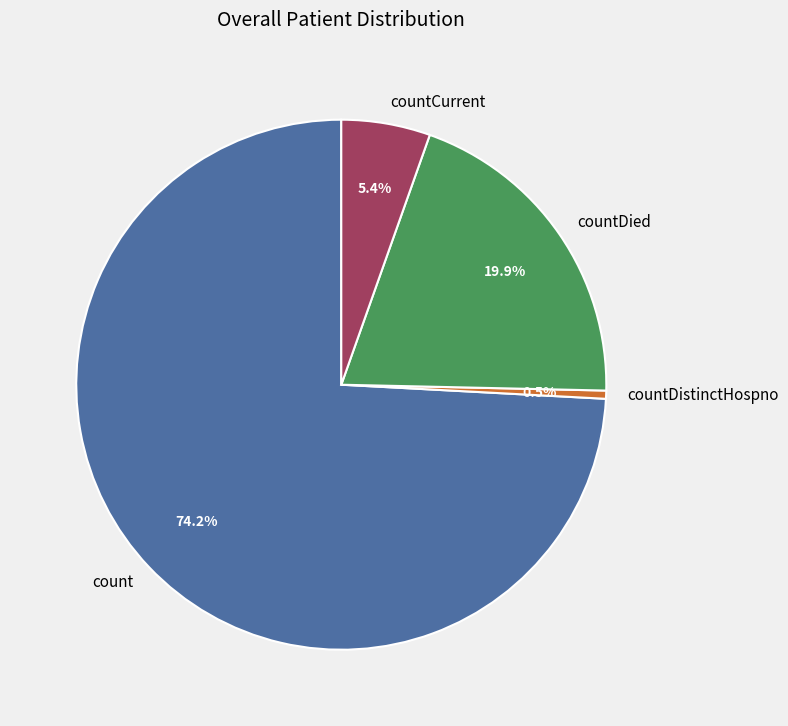

How many segments does this pie chart have?

4